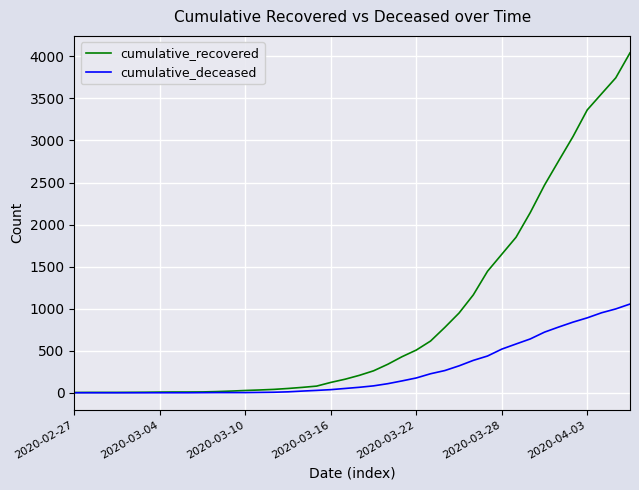

Which series has the largest range (max minus min)?

cumulative_recovered